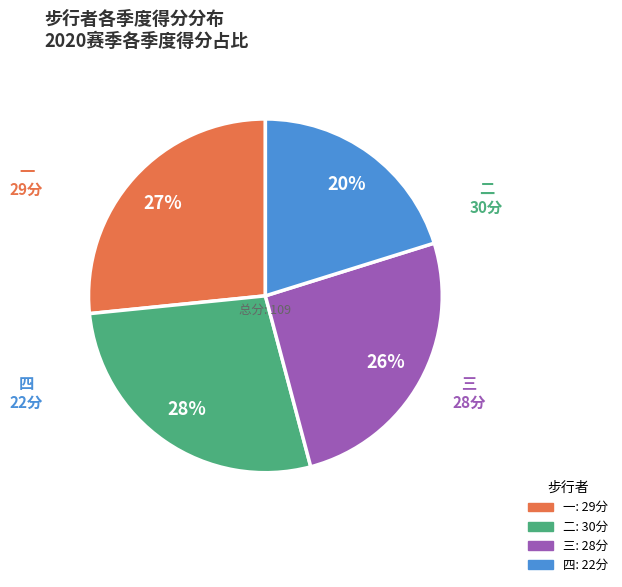

Combined, do 一 and 二 account for over 50%?

Yes